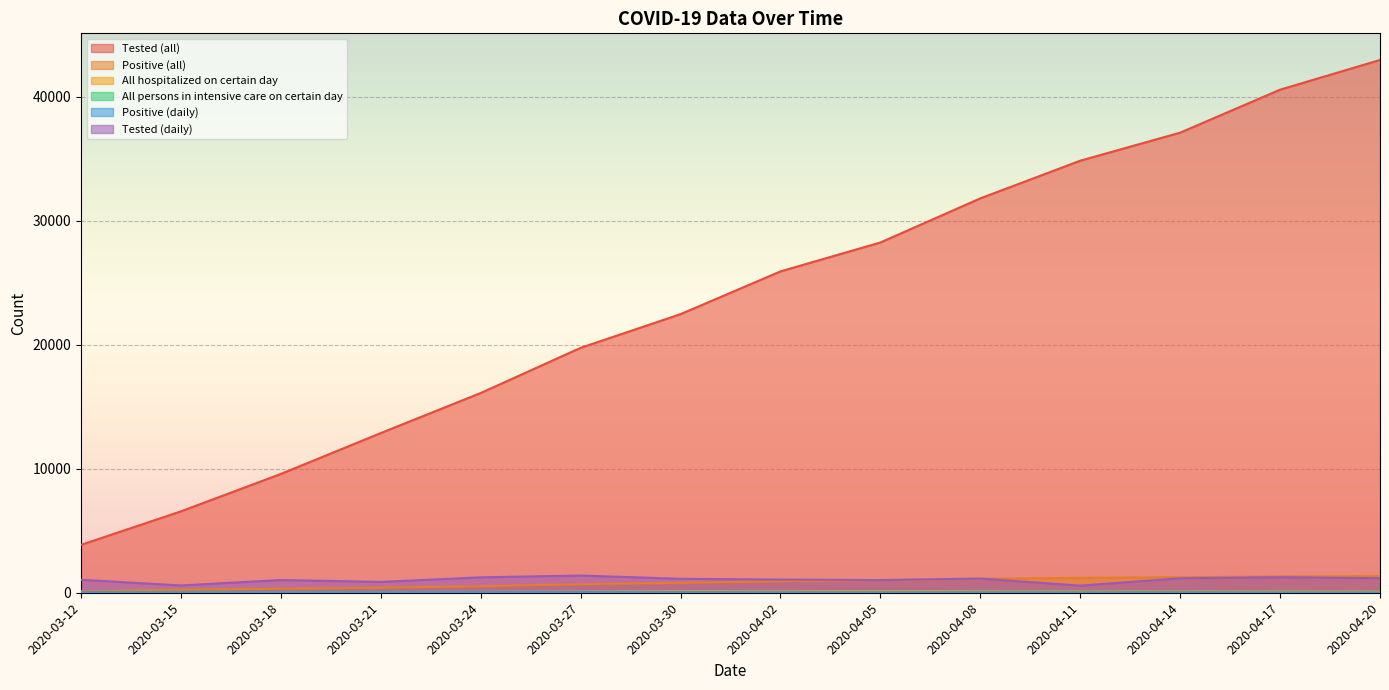

What is the difference between the maximum and minimum values in the All persons in intensive care on certain day series?

33